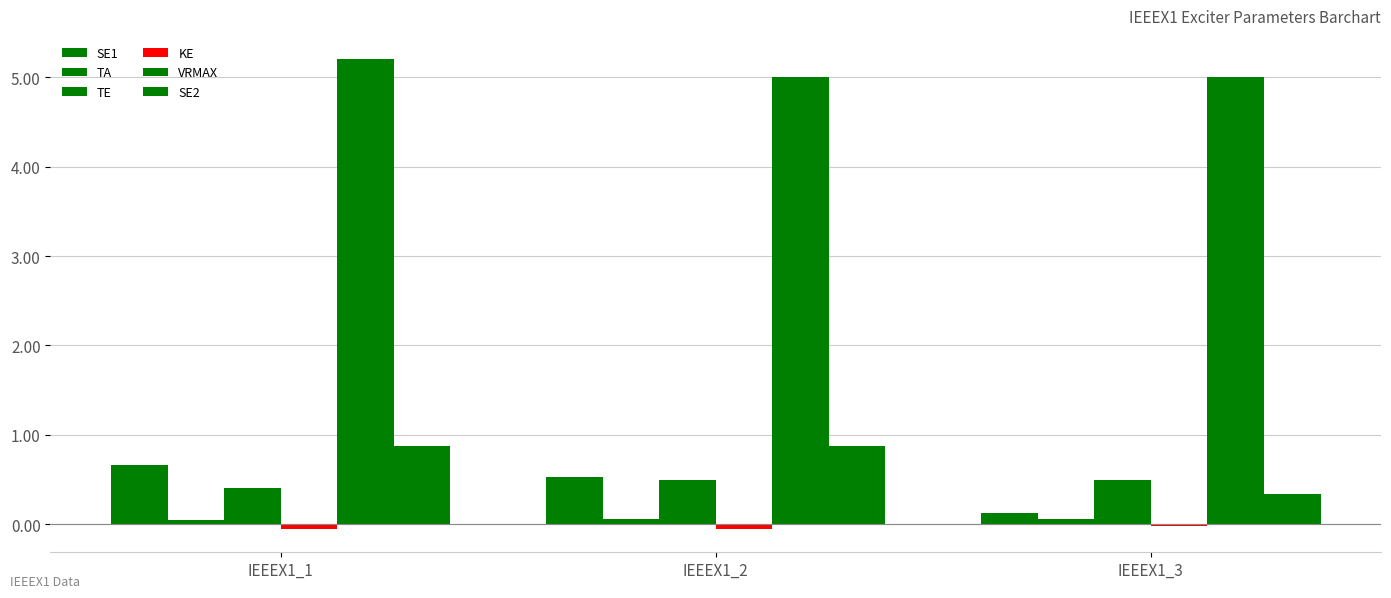

Which category has the lowest value across all series?

IEEEX1_1